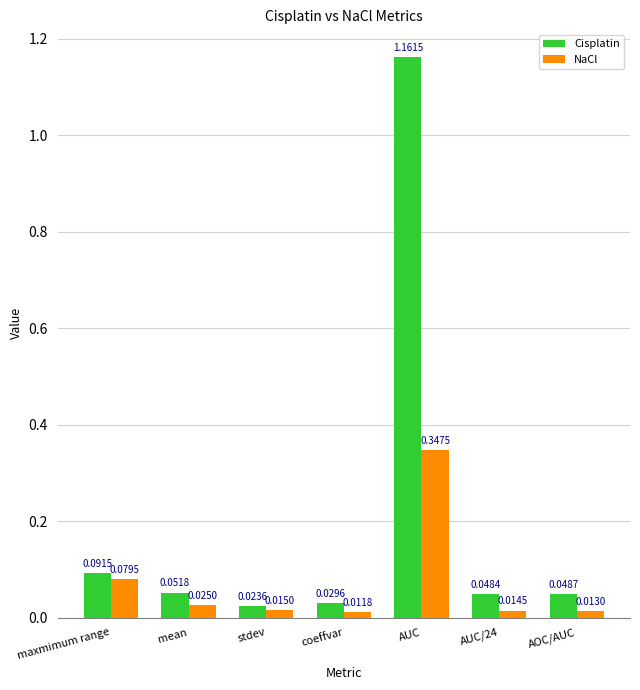

At which label is NaCl closest to 0?

coeffvar